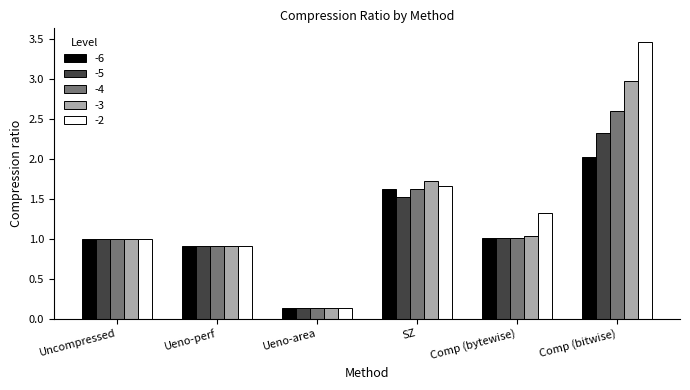

Which series has the largest range (max minus min)?

-2